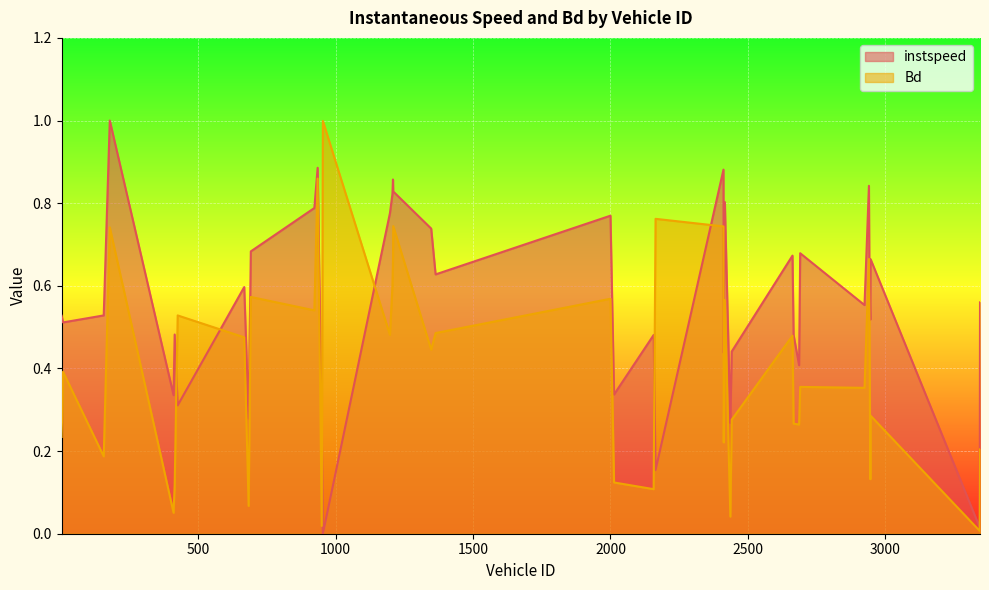

The instspeed series shows 0.5 at 9.0. True or false?

True